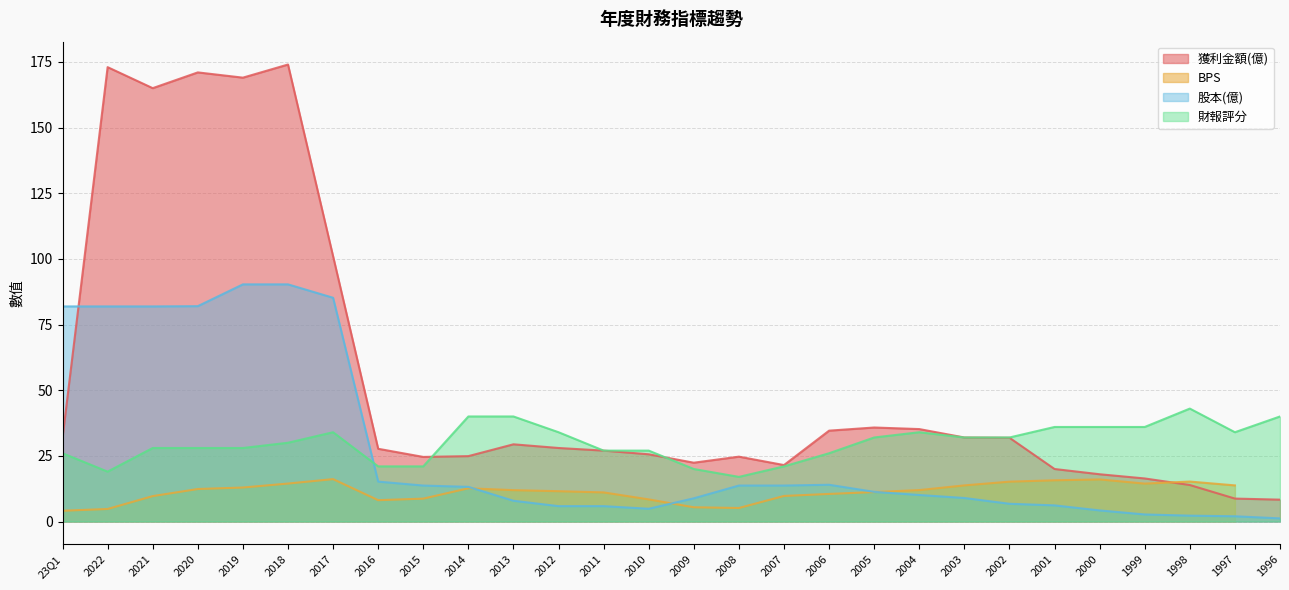

Between 2021 and 2016, which series saw the biggest shift?

獲利金額(億)